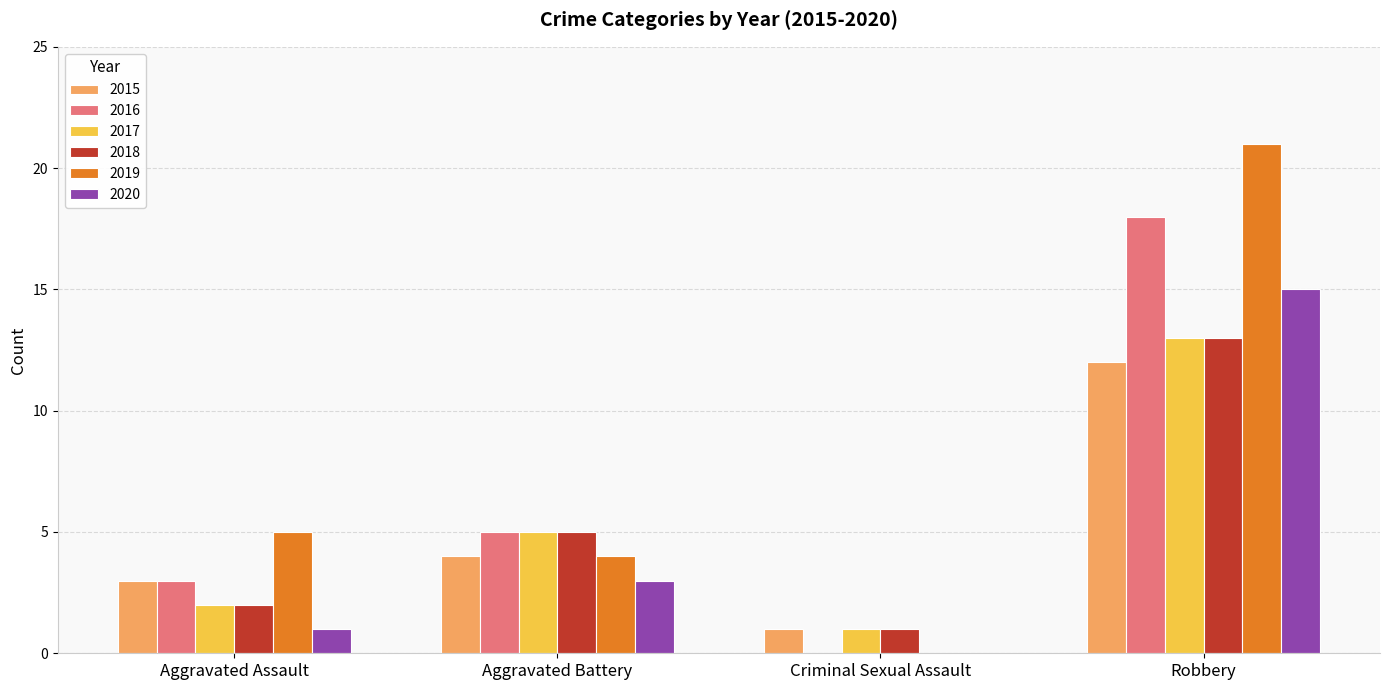

Between Aggravated Battery and Robbery, which series saw the biggest shift?

2019